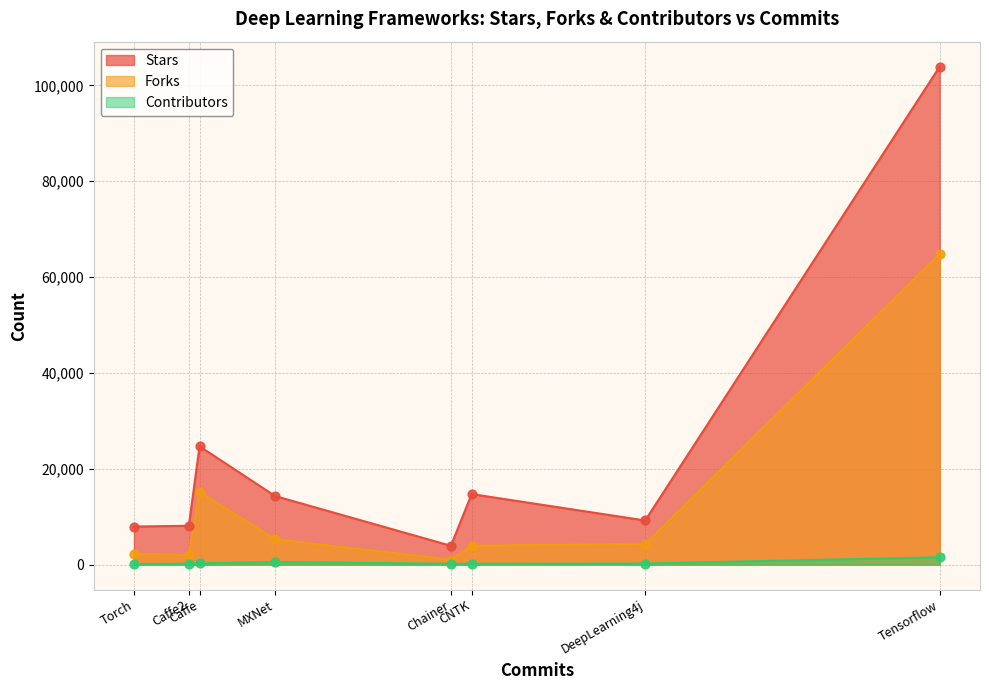

Is the value of Stars at Torch greater than the value of Forks at DeepLearning4j?

Yes